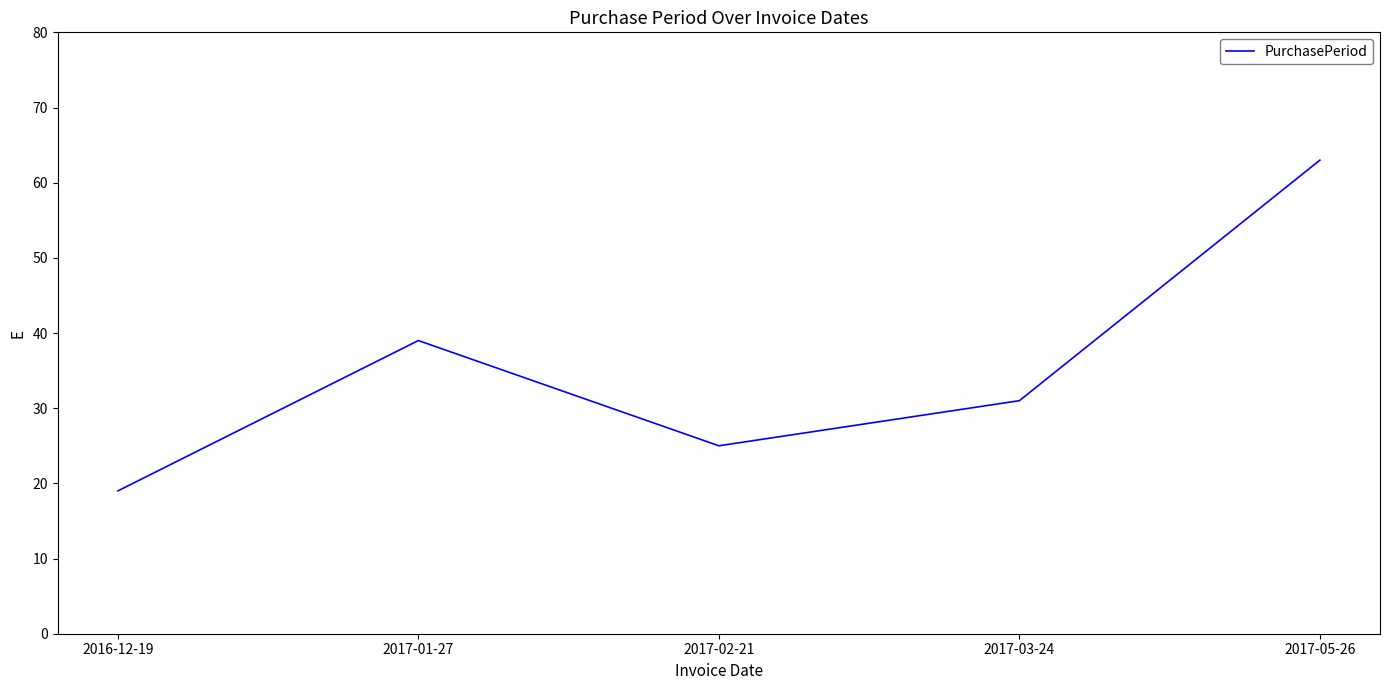

What position from the right is 2017-02-21?

3